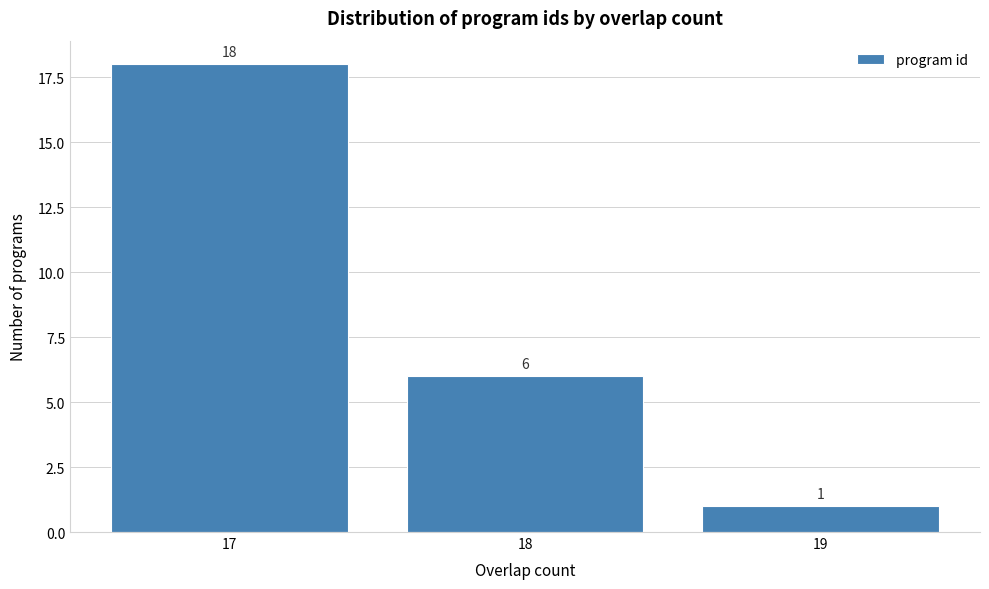

Over which range of the x-axis is the bar tallest?

16.5 to 17.5